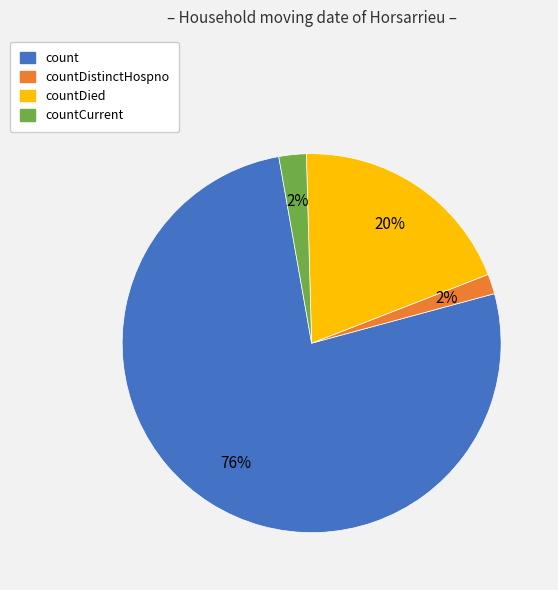

Is the sum of countDied and count greater than half?

Yes